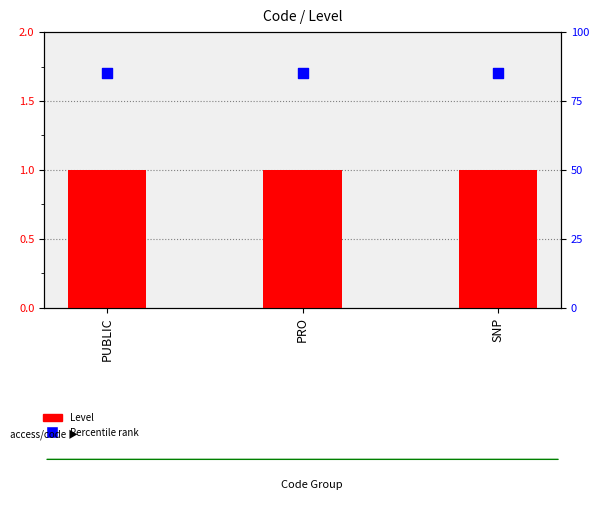

Which series has the largest total across all categories?

Percentile rank